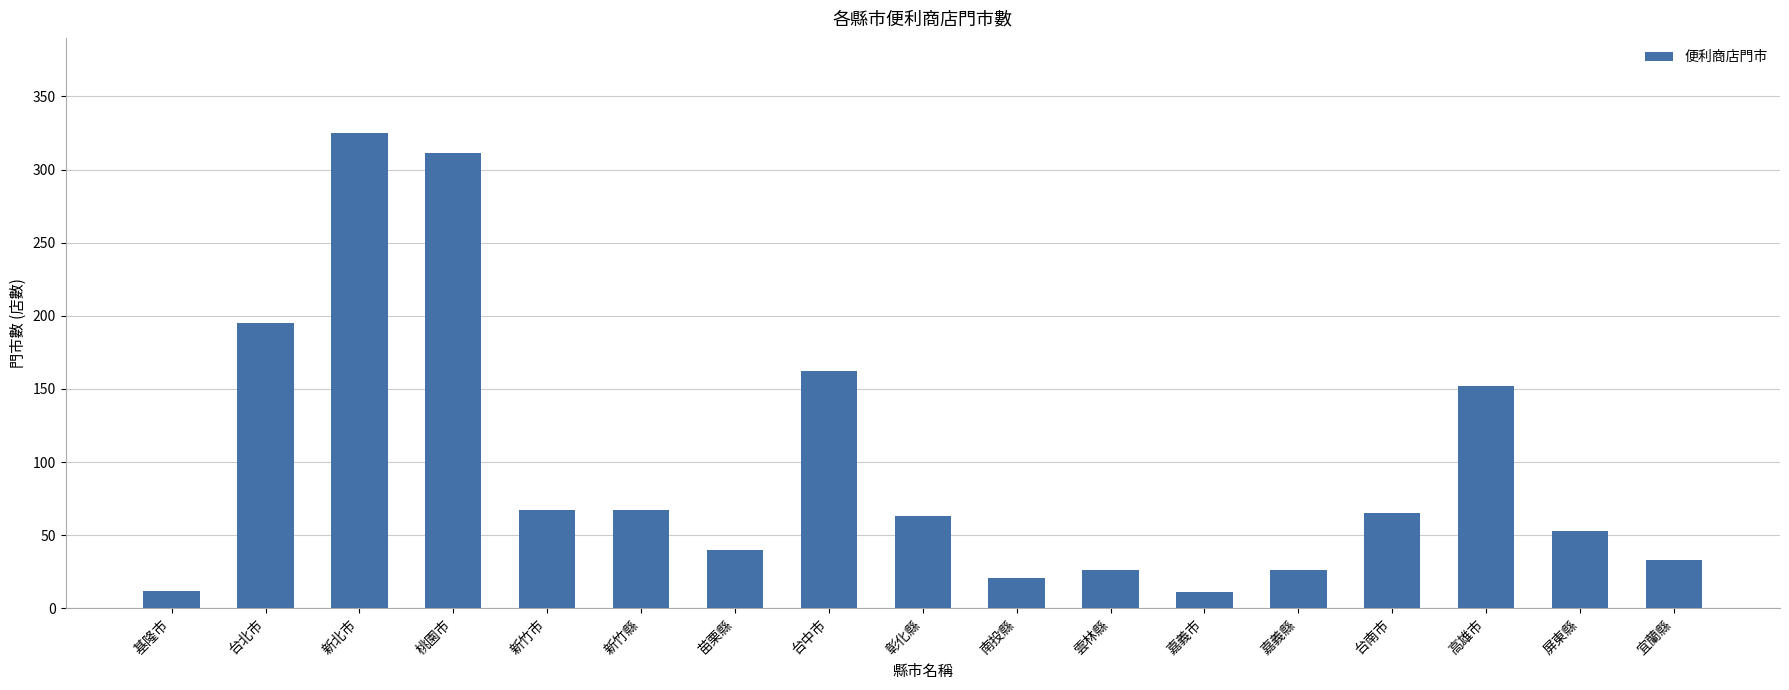

Which has a higher value, 基隆市 or 屏東縣?

屏東縣